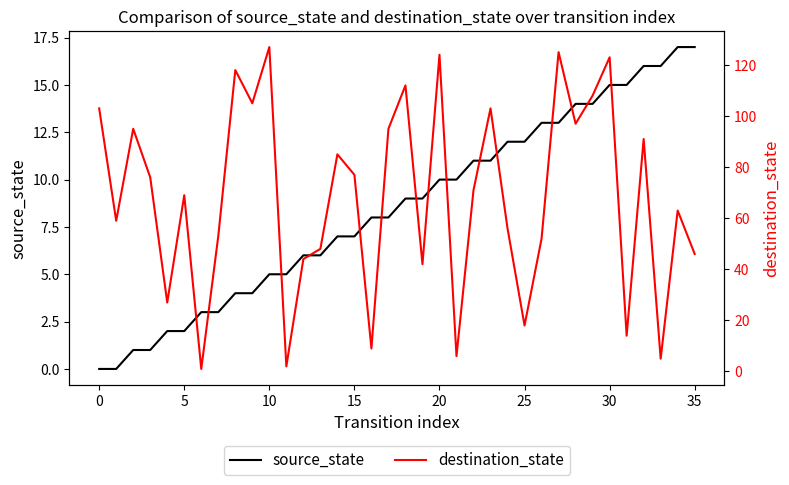

The value of source_state at 25 is 16. True or false?

False